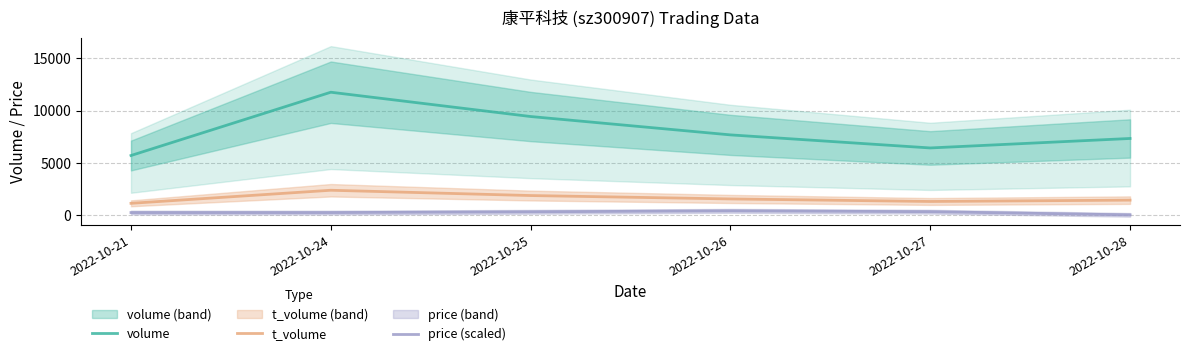

True or false: volume and price (scaled) intersect in this chart.

False